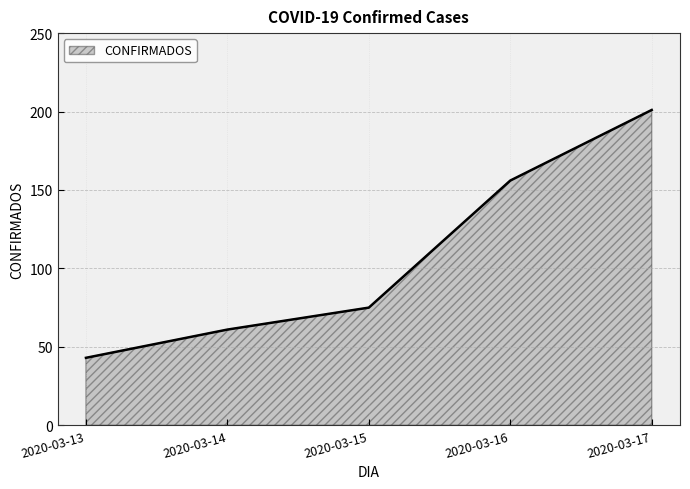

The chart shows a value of 15 at 2020-03-13. True or false?

False